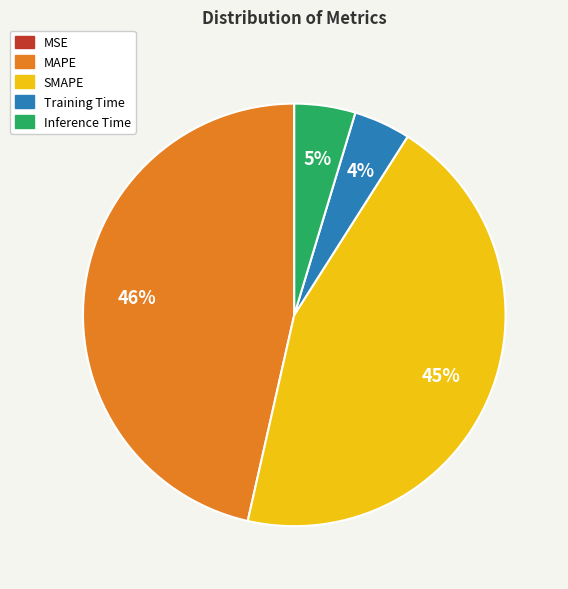

Which category has the biggest portion of the pie?

MAPE